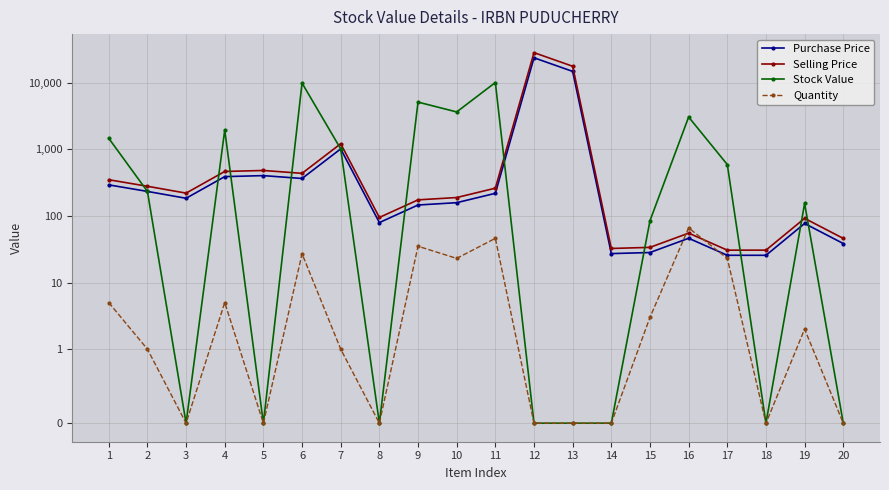

Reading left to right, extract all data points from this chart.

Purchase Price: 291.8	232.8	183.6	388.2	401.8	363.9	1011.4	79.3	145.6	157.7	217.9	23559.3	14716.3	27.1	28.2	46.1	25.6	25.6	76.8	38.4
Selling Price: 348.6	278.1	219.4	463.8	480.1	434.8	1208.4	94.7	173.9	188.4	260.4	28147.5	17582.3	32.4	33.7	55.1	30.6	30.6	91.8	45.9
Stock Value: 1459.0	232.8	0.0	1940.8	0.0	9824.8	1011.4	0.0	5095.6	3627.1	10024.8	0.0	0.0	0.0	84.5	3042.6	589.0	0.0	153.7	0.0
Quantity: 5.0	1.0	0.0	5.0	0.0	27.0	1.0	0.0	35.0	23.0	46.0	0.0	0.0	0.0	3.0	66.0	23.0	0.0	2.0	0.0